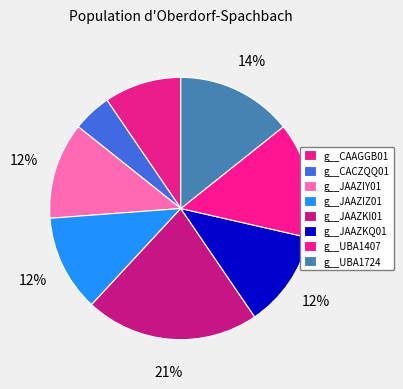

How many slices are in this pie chart?

8